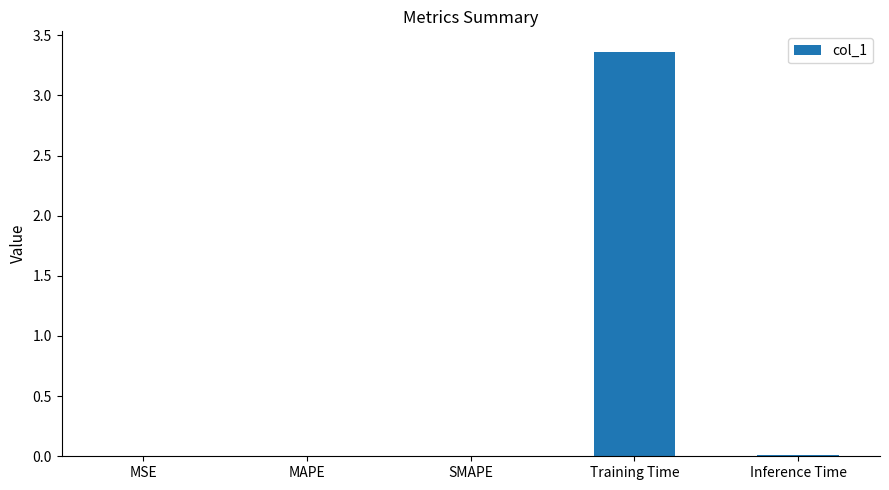

Which category has the highest value across all series?

Training Time